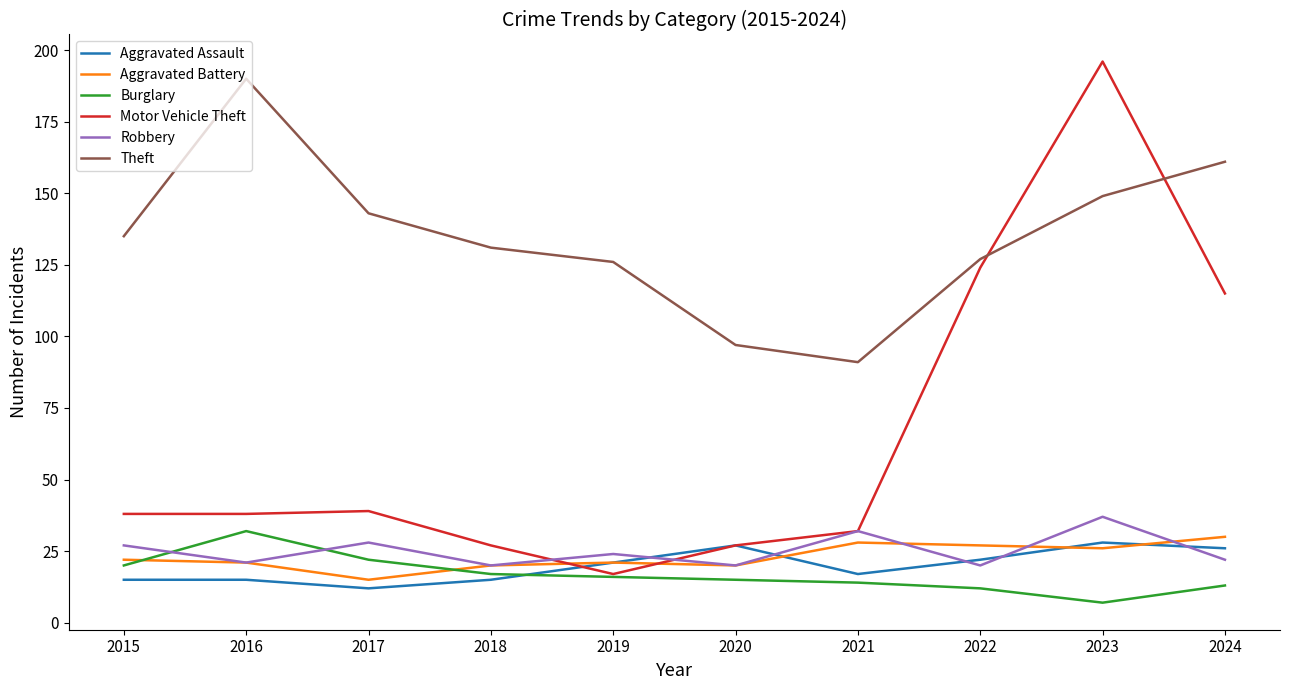

Which series has the widest spread of values?

Motor Vehicle Theft